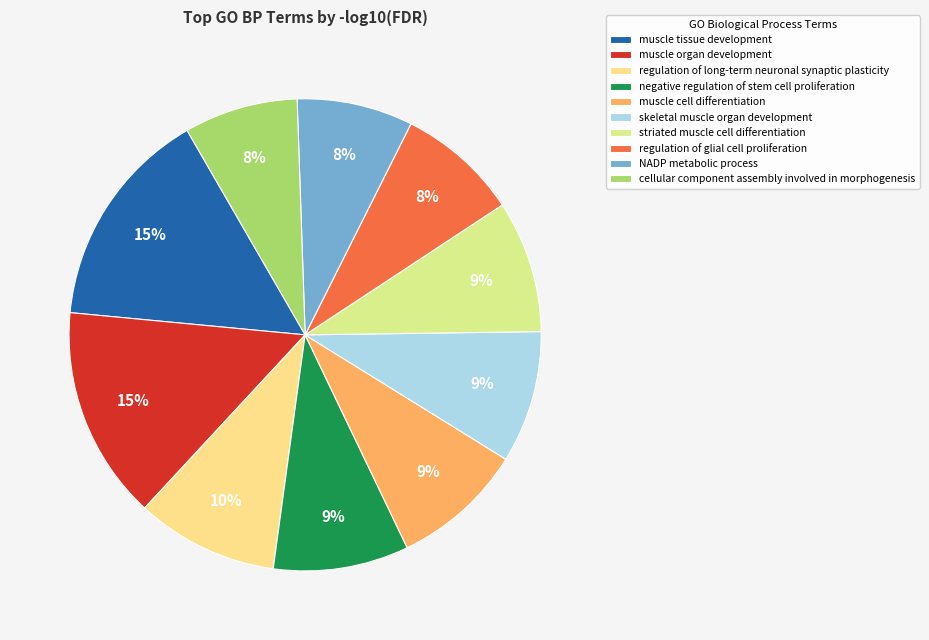

What percentage is NOT represented by regulation of long-term neuronal synaptic plasticity?

90.3%